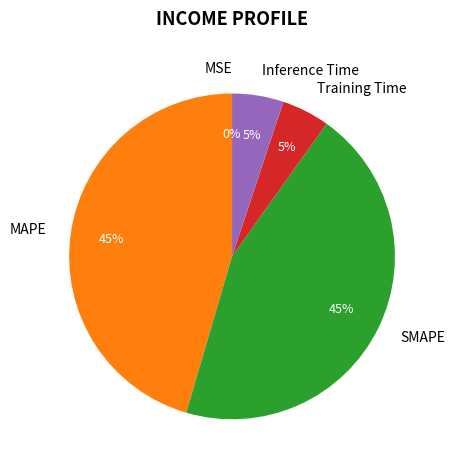

To the nearest percent, what is the difference between the largest and smallest slice percentages?

45%